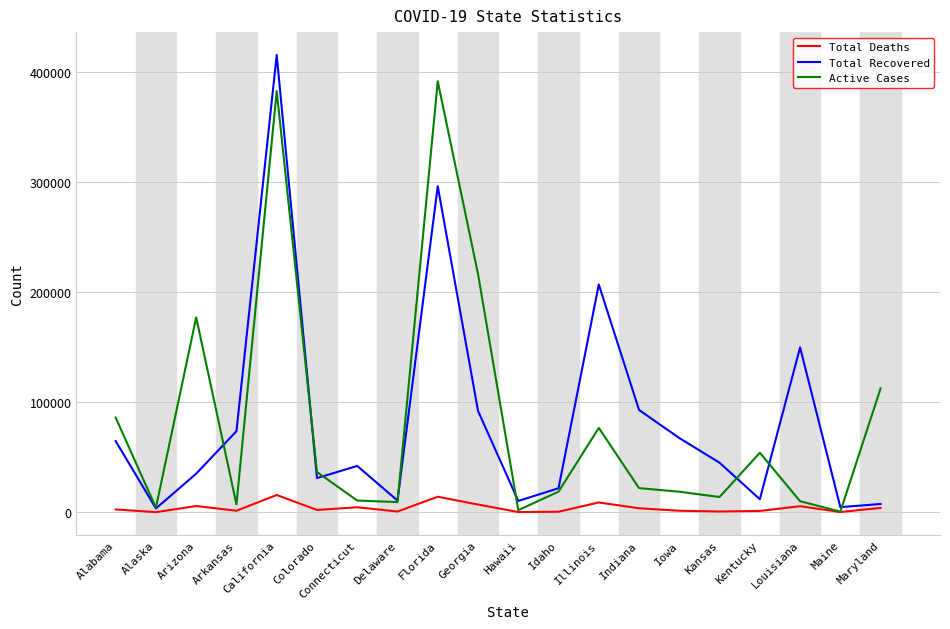

What is the sum of all Total Deaths values?

79064